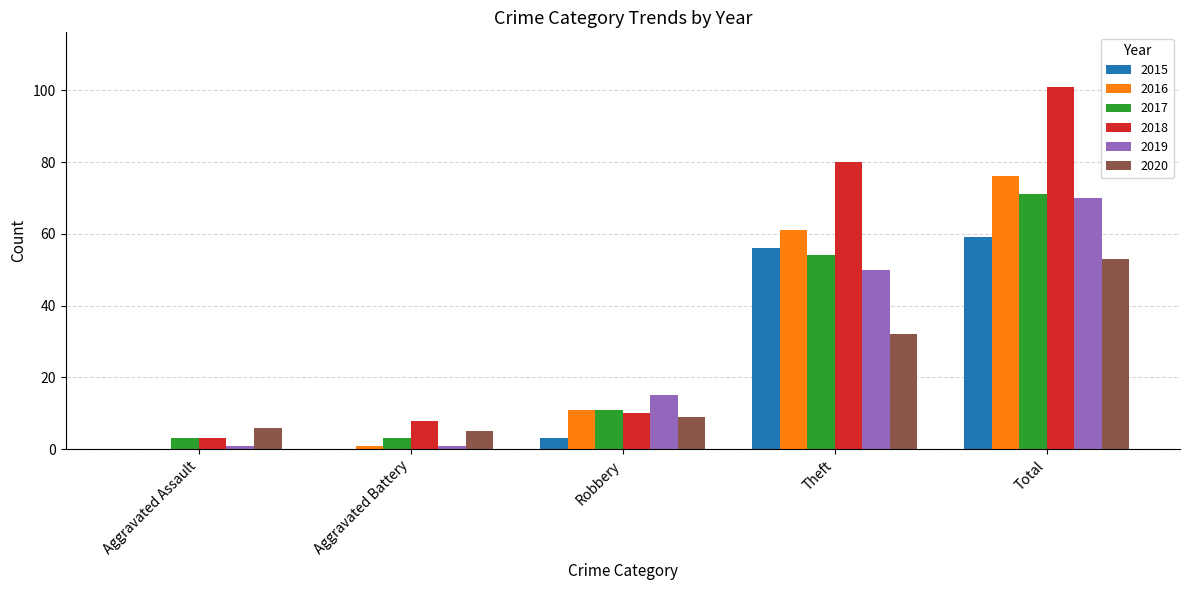

What is the average value of the 2015 series?

24